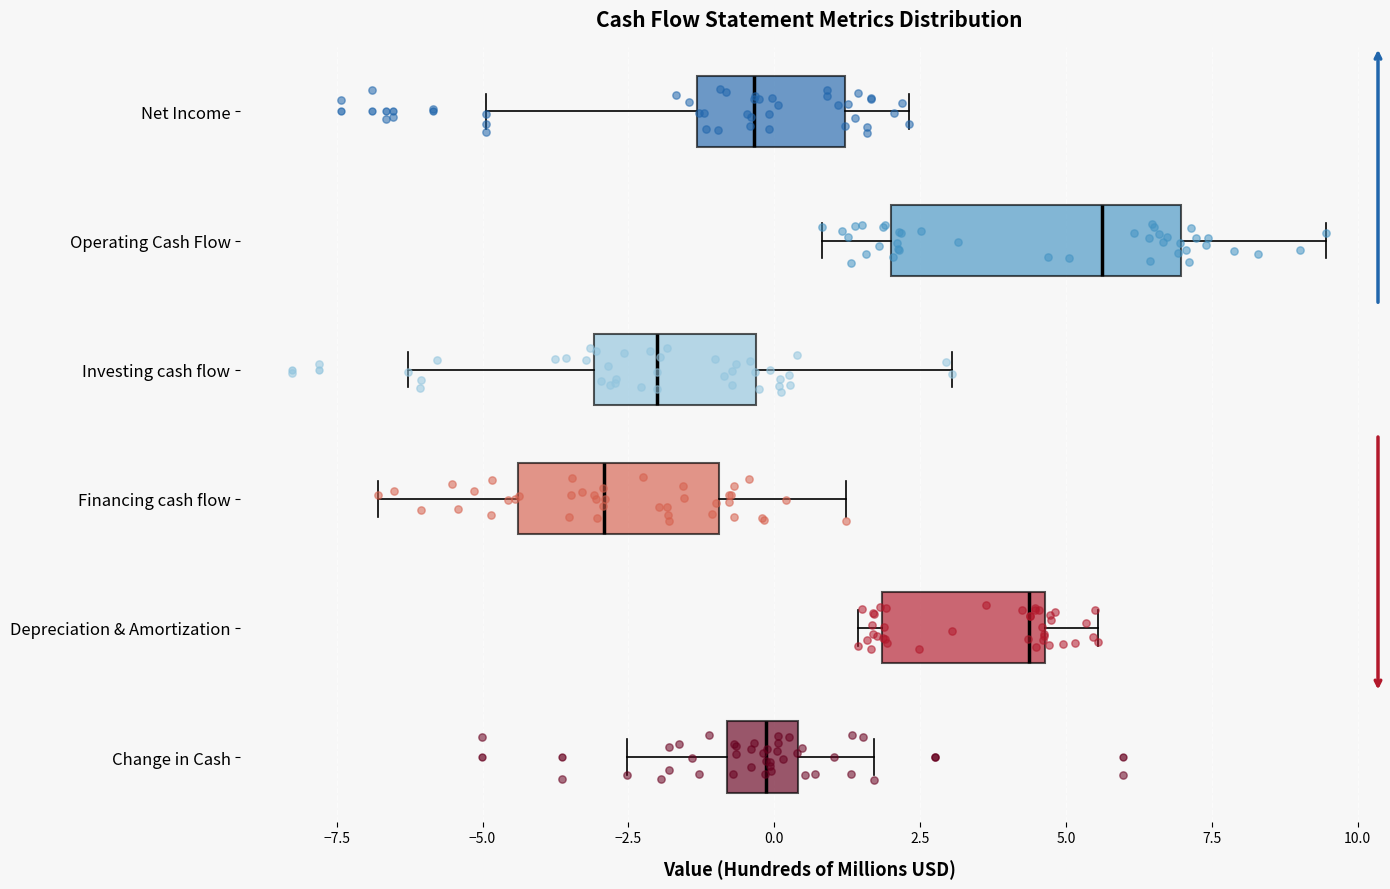

Reading bottom to top, transcribe this box plot: for each box, give where its median line is, the range the box spans, and where its two whiskers end, as read against the x-axis. The values are not printed on the chart, so give them approximately, as read against the axis.

Change in Cash: median 0.0, box -1.0 to 0.5, whiskers -2.5 to 1.5
Depreciation & Amortization: median 4.5 (just left of the box's right edge), box 2.0 to 4.5, whiskers 1.5 to 5.5
Financing cash flow: median -3.0, box -4.5 to -1.0, whiskers -7.0 to 1.0
Investing cash flow: median -2.0, box -3.0 to -0.5, whiskers -6.5 to 3.0
Operating Cash Flow: median 5.5, box 2.0 to 7.0, whiskers 1.0 to 9.5
Net Income: median -0.5, box -1.5 to 1.0, whiskers -5.0 to 2.5